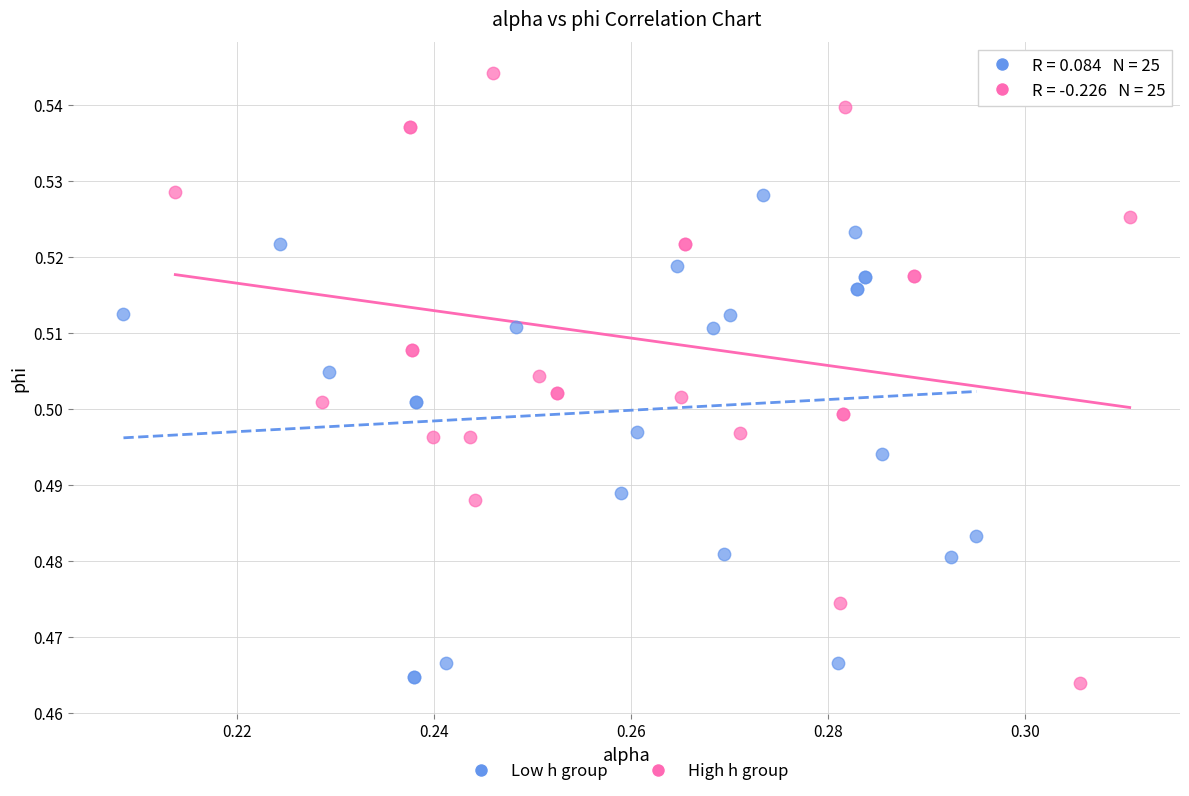

Which series contains the highest Y value?

High h group